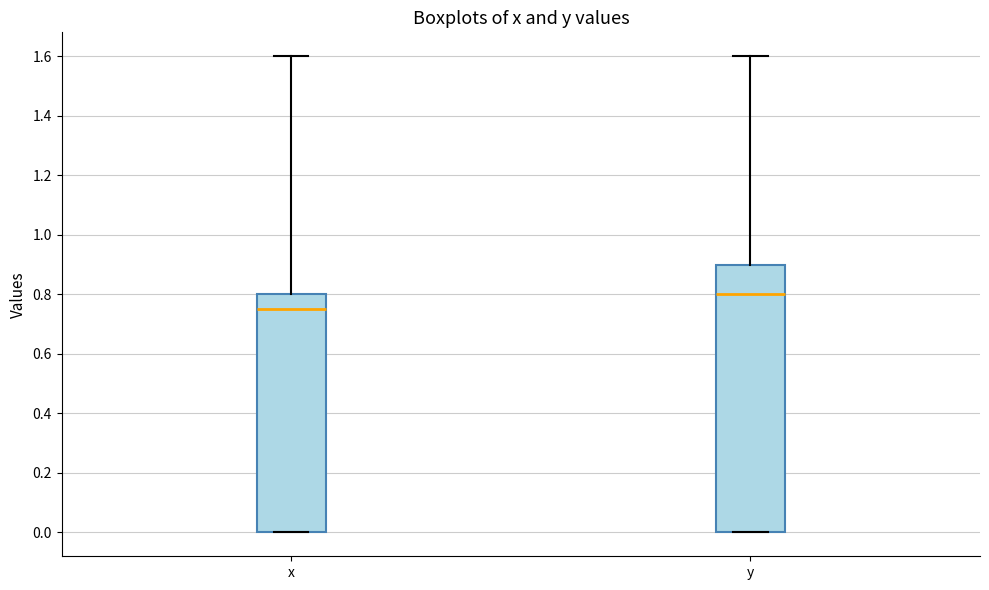

Which box's median line is the lowest?

x